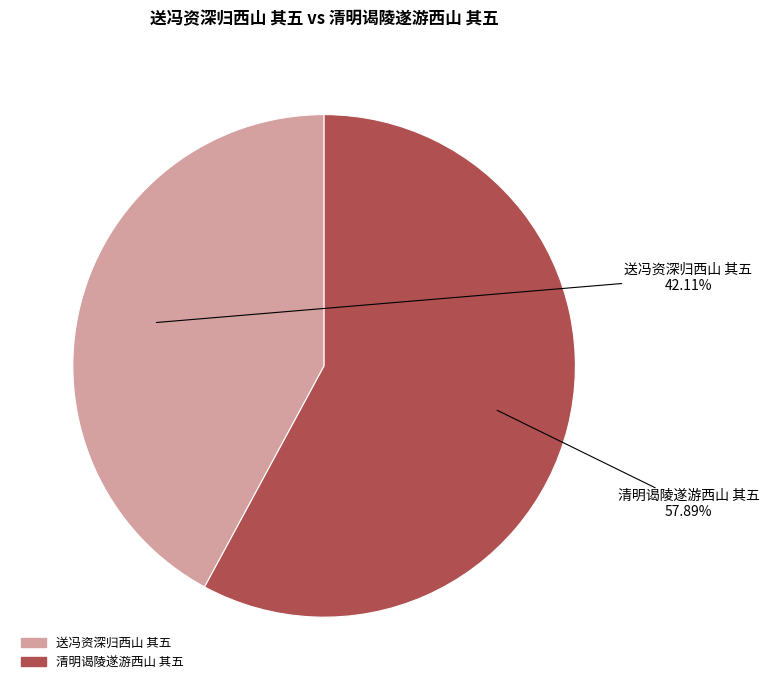

How many slices are in this pie chart?

2